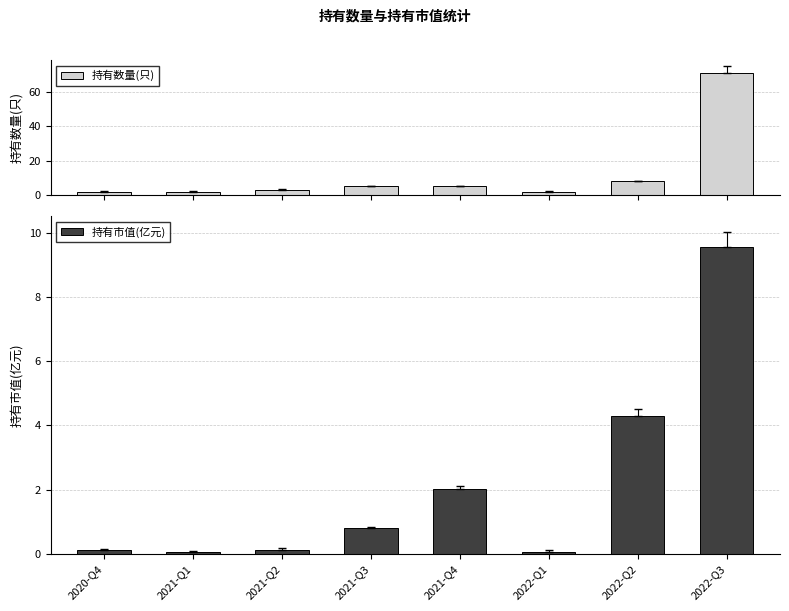

Is it true that 持有数量(只) equals 1.7 at 2021-Q4?

False